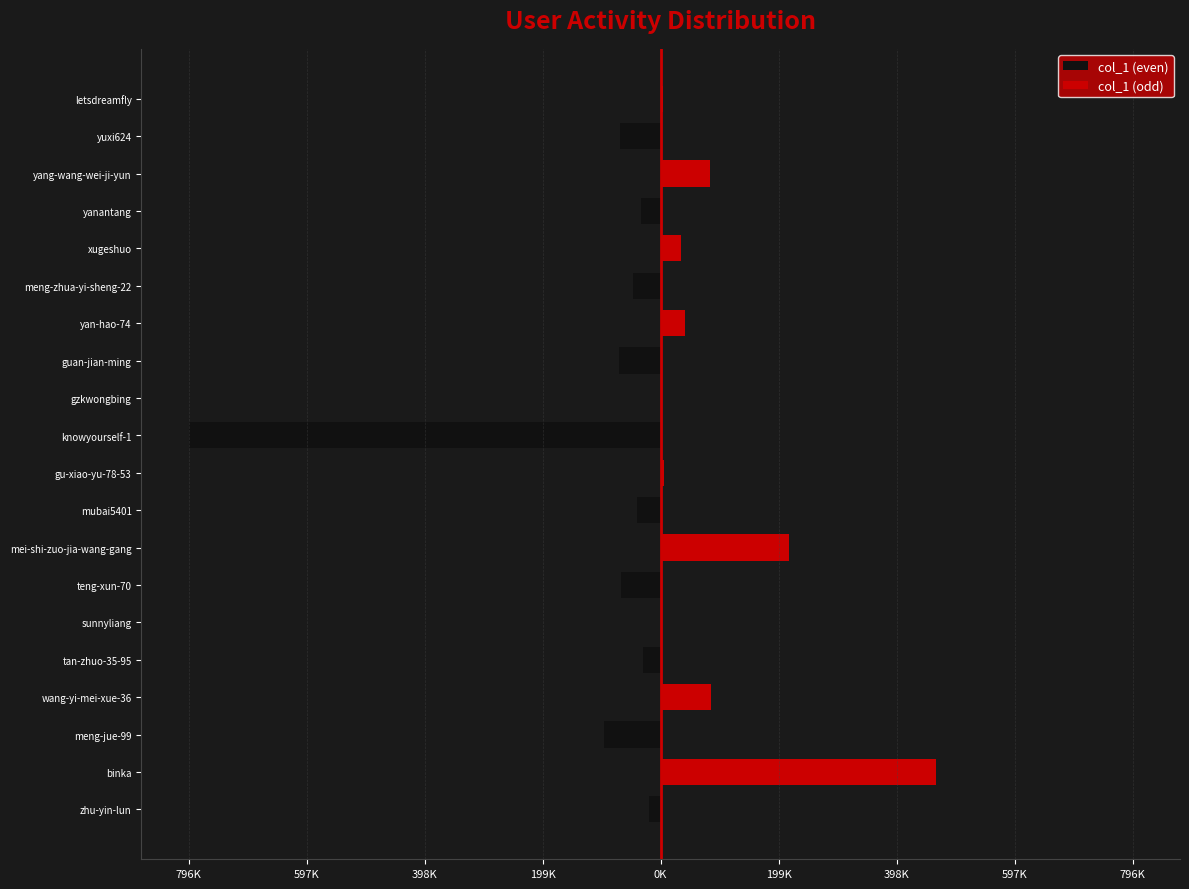

What are all the series names shown in the legend?

col_1 (even), col_1 (odd)